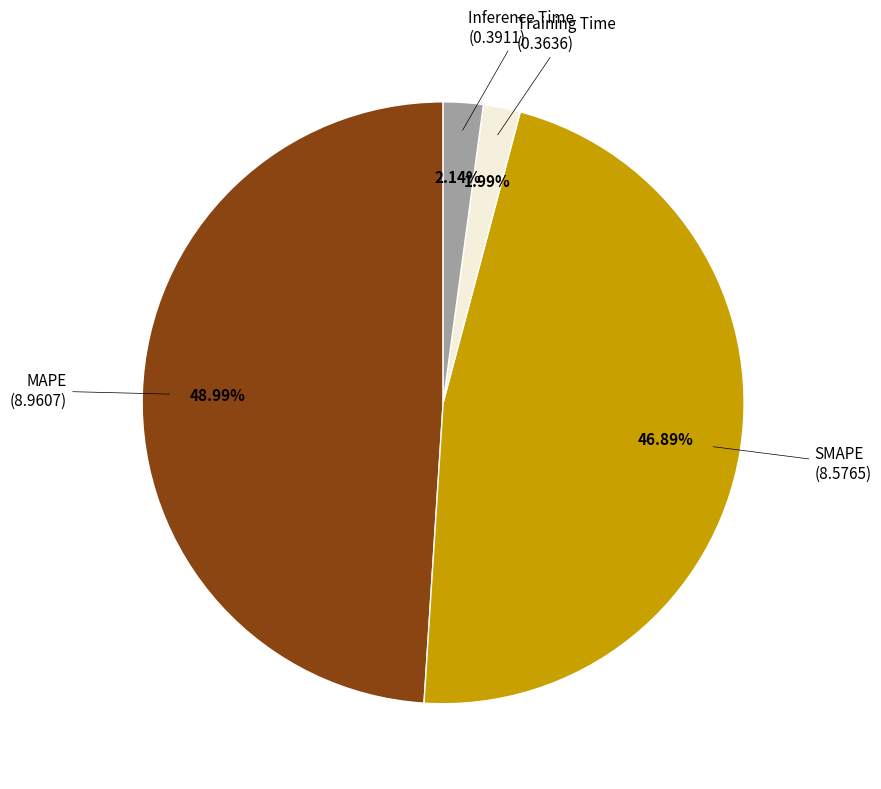

Does any single category account for the majority?

No